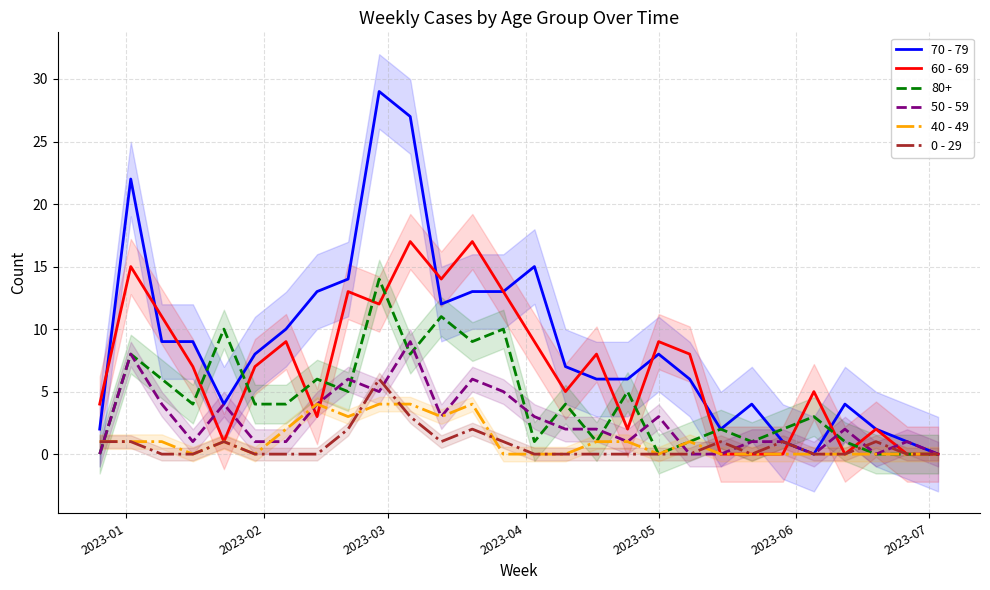

Rank the series by their maximum value, from highest to lowest.

70 - 79, 60 - 69, 50 - 59, 0 - 29, 40 - 49